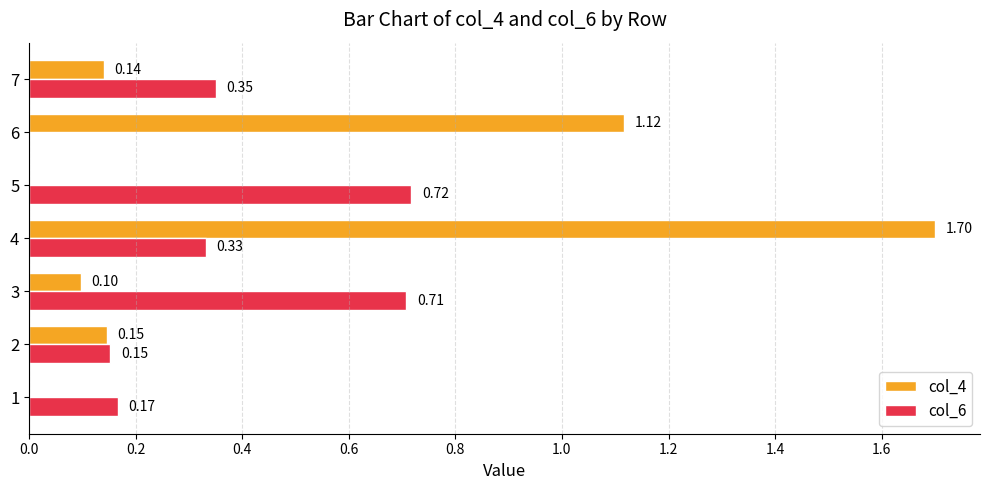

Between 3 and 6, which series saw the biggest shift?

col_4